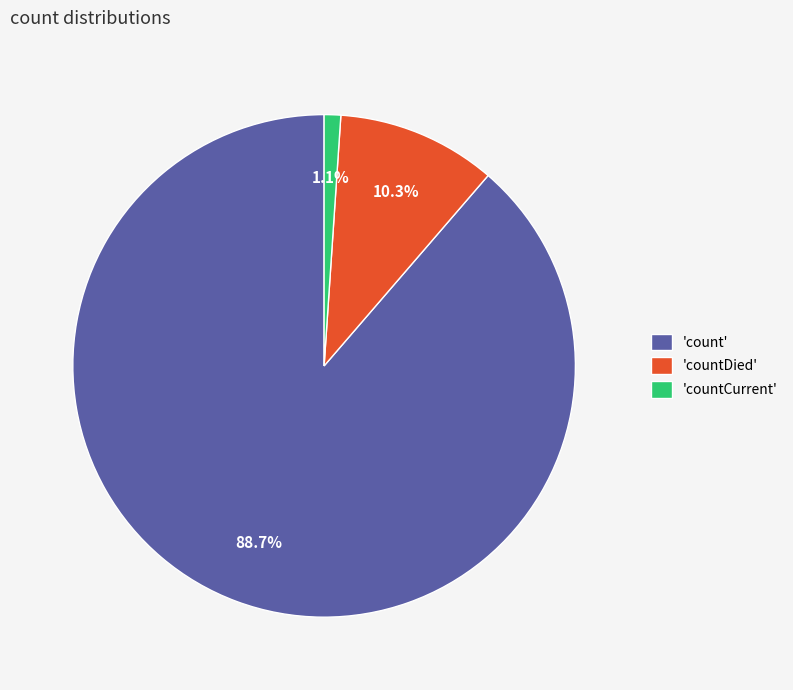

Is 'count' the majority of the pie?

Yes